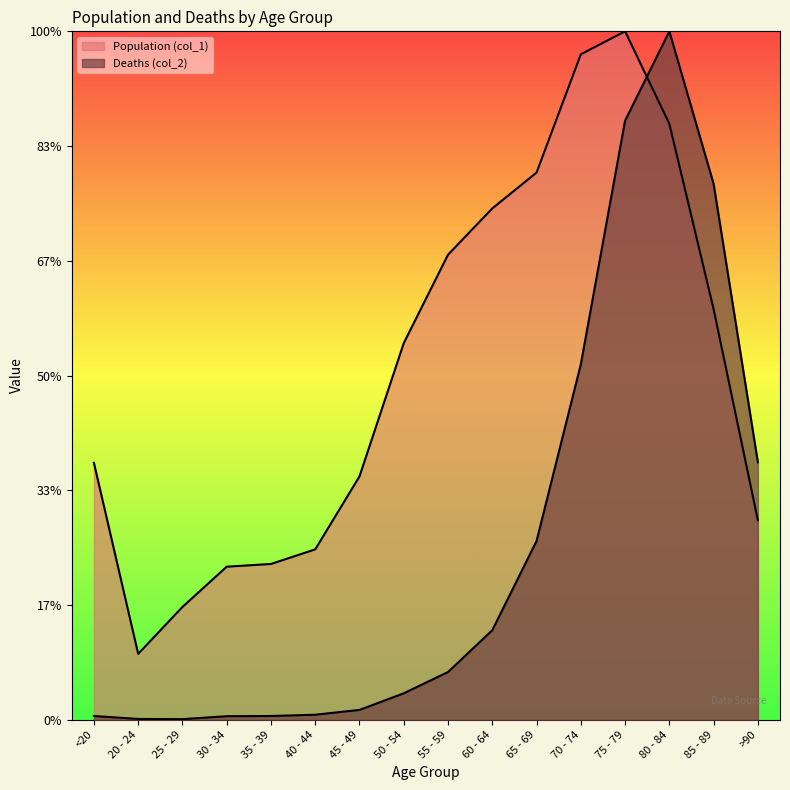

Rank the series by their average value, from lowest to highest.

Deaths (col_2), Population (col_1)